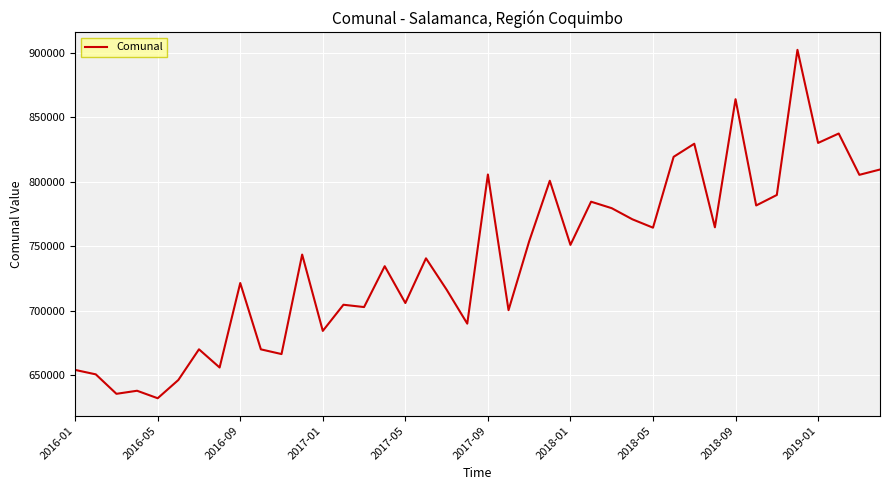

What is the difference between the maximum and minimum values?

270136